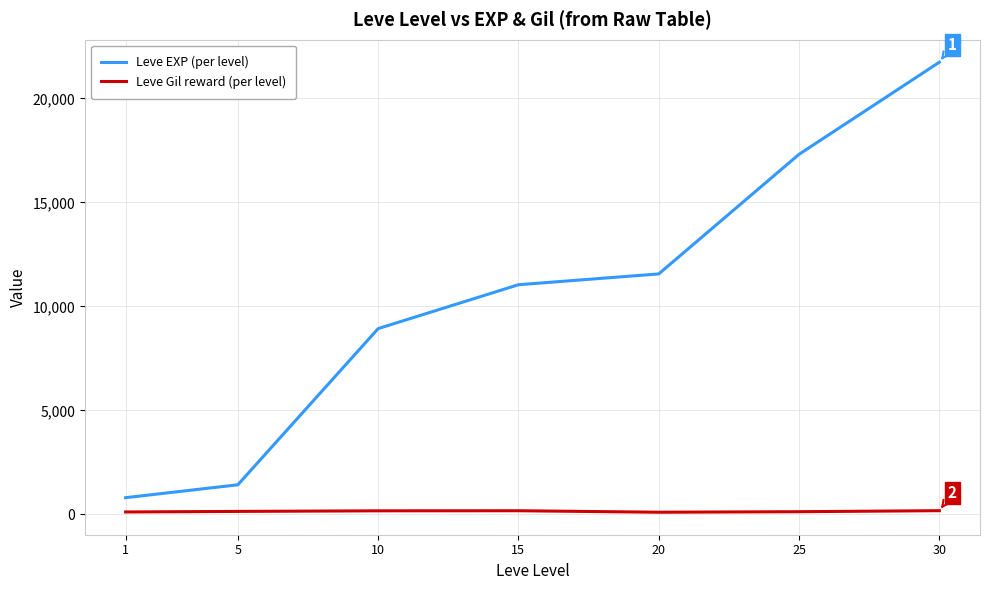

True or false: Leve EXP (per level) and Leve Gil reward (per level) cross at least once.

False